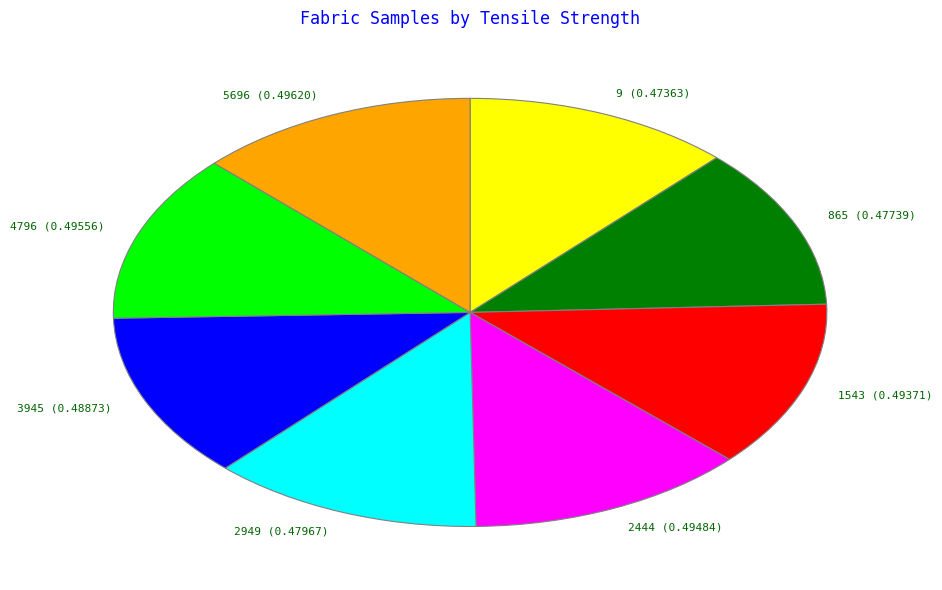

Is the sum of 4796 and 9 greater than half?

No